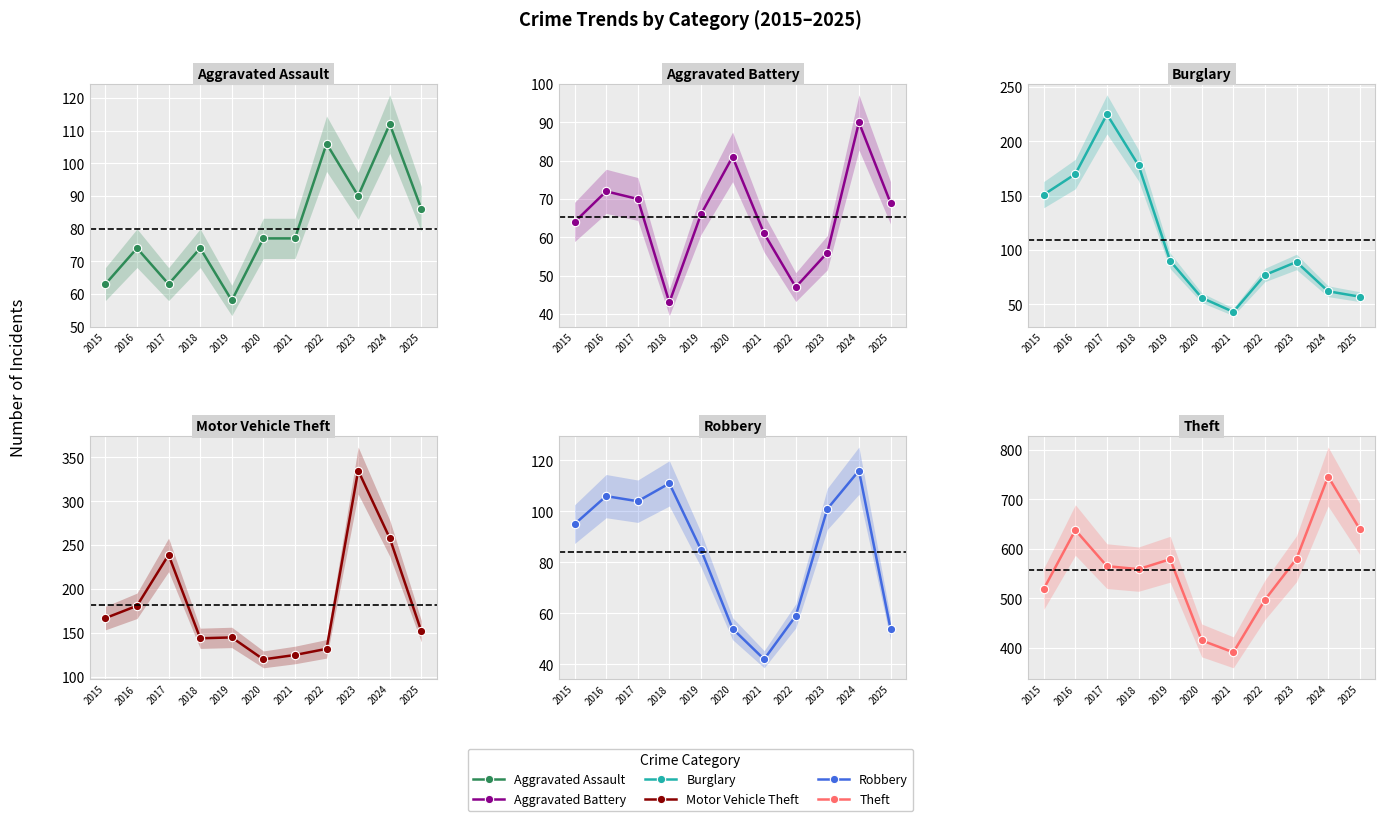

Is the value of Theft at 2020 greater than the value of Robbery at 2019?

Yes